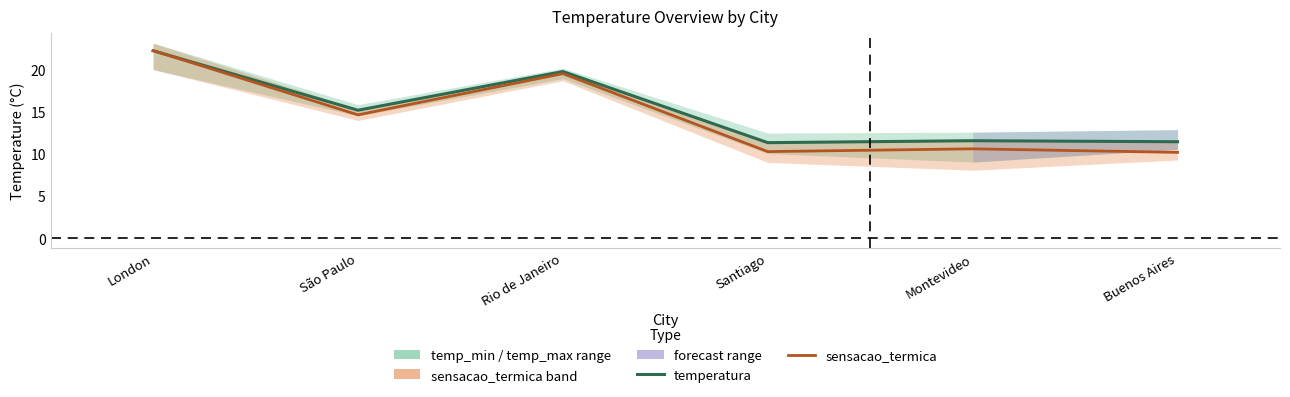

Does the chart display data point markers on the line(s)?

No